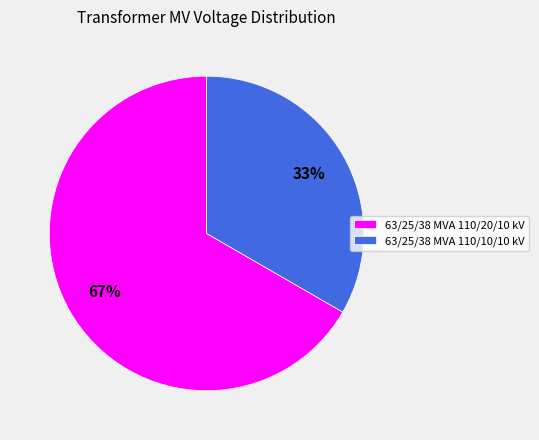

The 63/25/38 MVA 110/20/10 kV slice represents 67% of the pie. True or false?

True